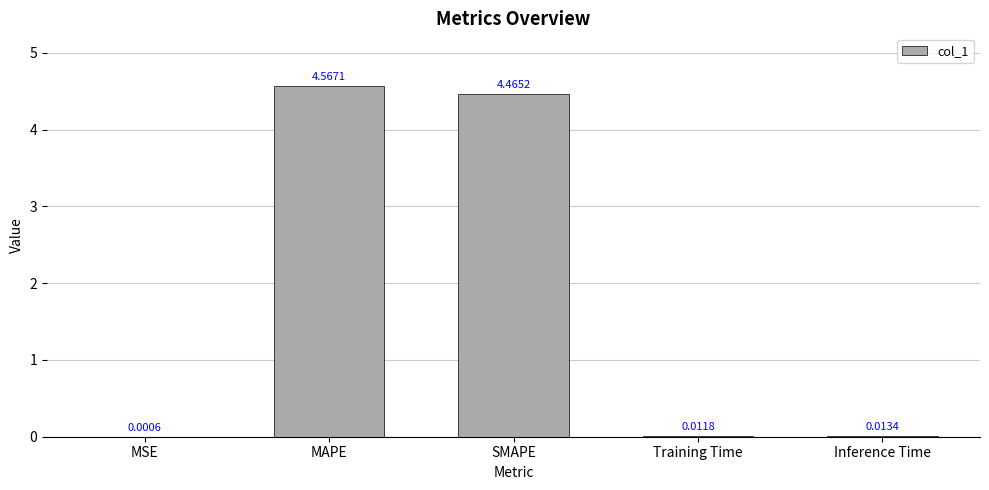

What is the sum of all values?

9.1